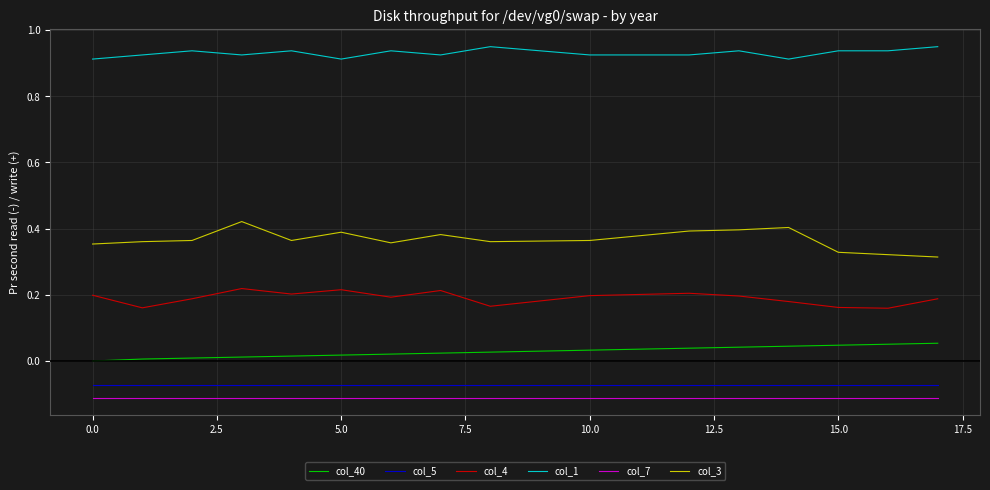

Which series has the largest total across all categories?

col_1